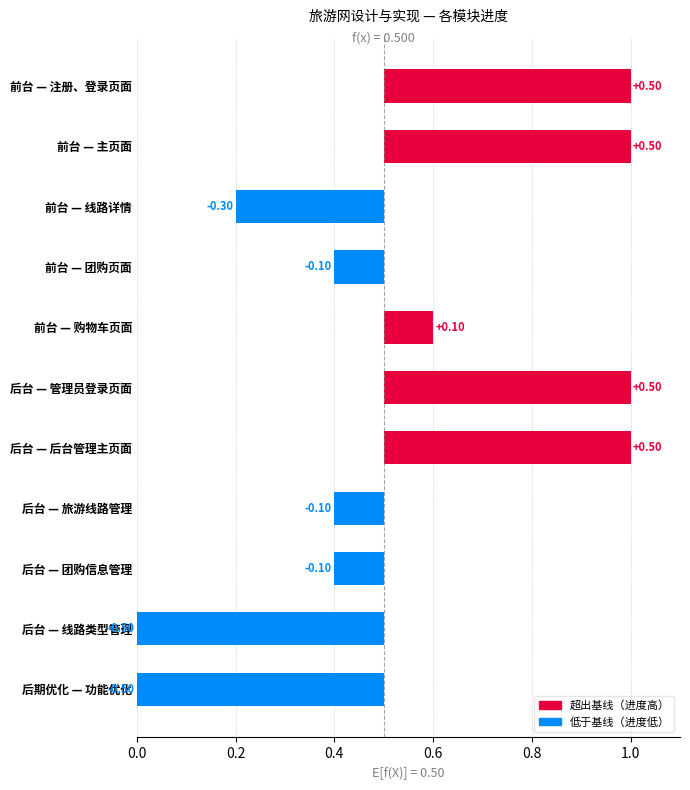

What is the smallest value displayed?

-0.5